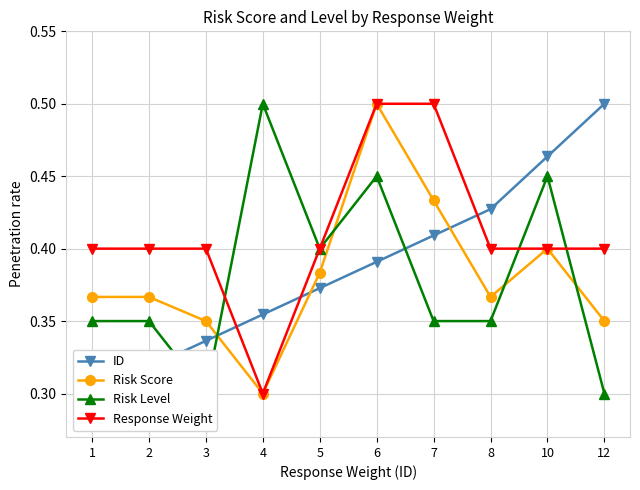

Does the chart display data point markers on the line(s)?

Yes